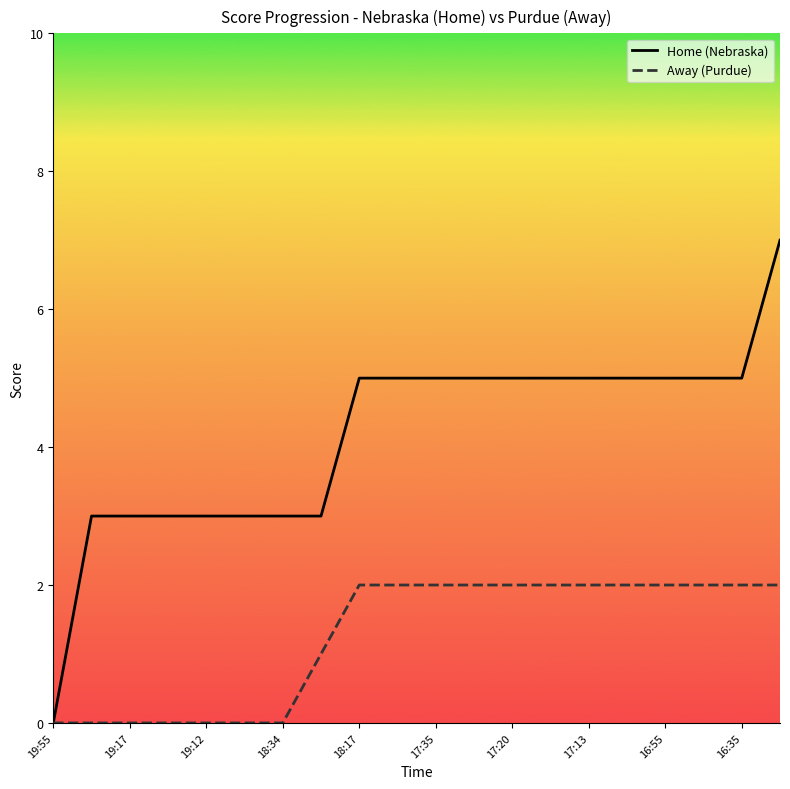

What is the maximum value shown in the chart?

7